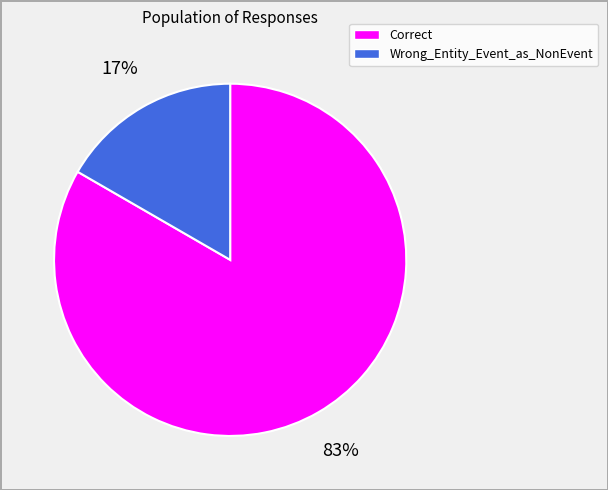

Between Correct and Wrong_Entity_Event_as_NonEvent, which is larger?

Correct